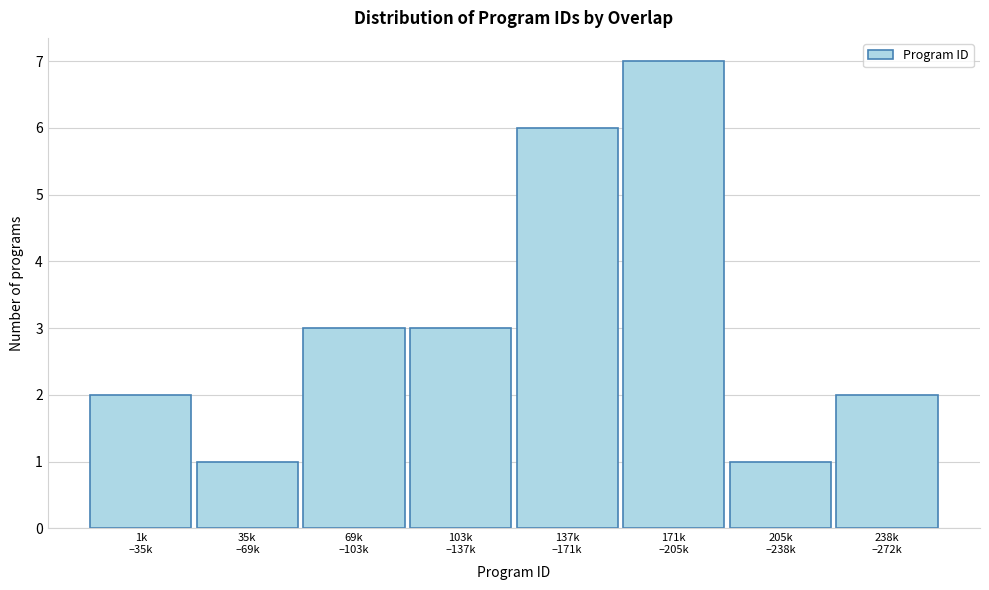

Reading left to right, transcribe all the data shown in this chart.

2	1	3	3	6	7	1	2